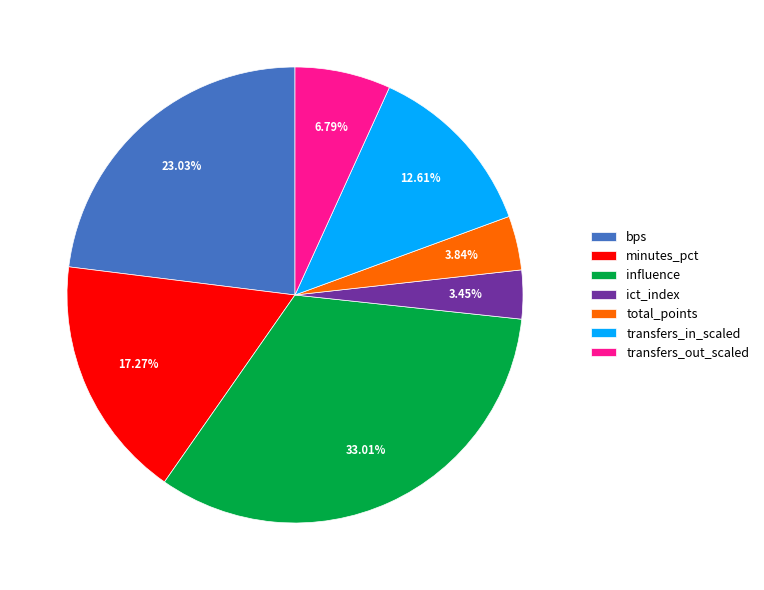

How many segments does this pie chart have?

7